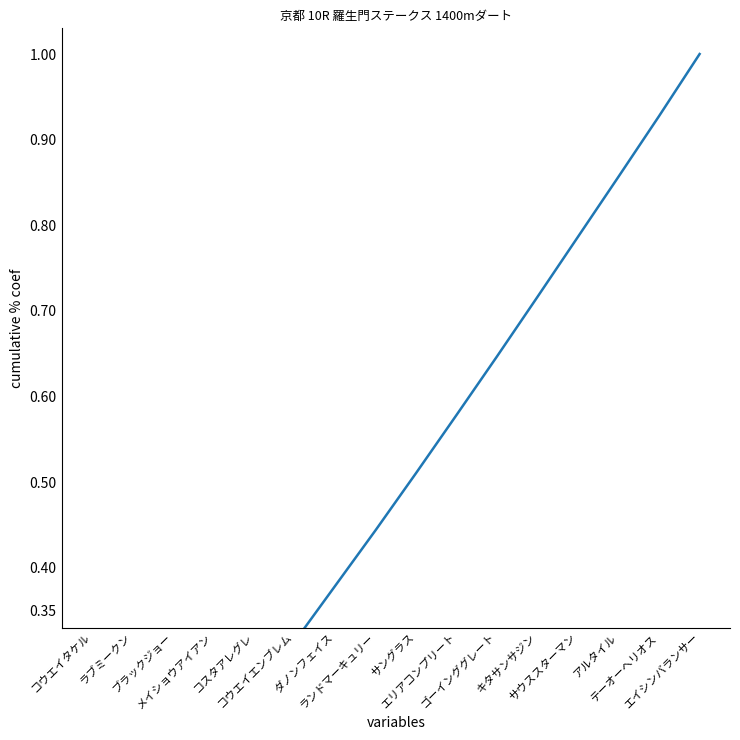

What is the average value?

0.5